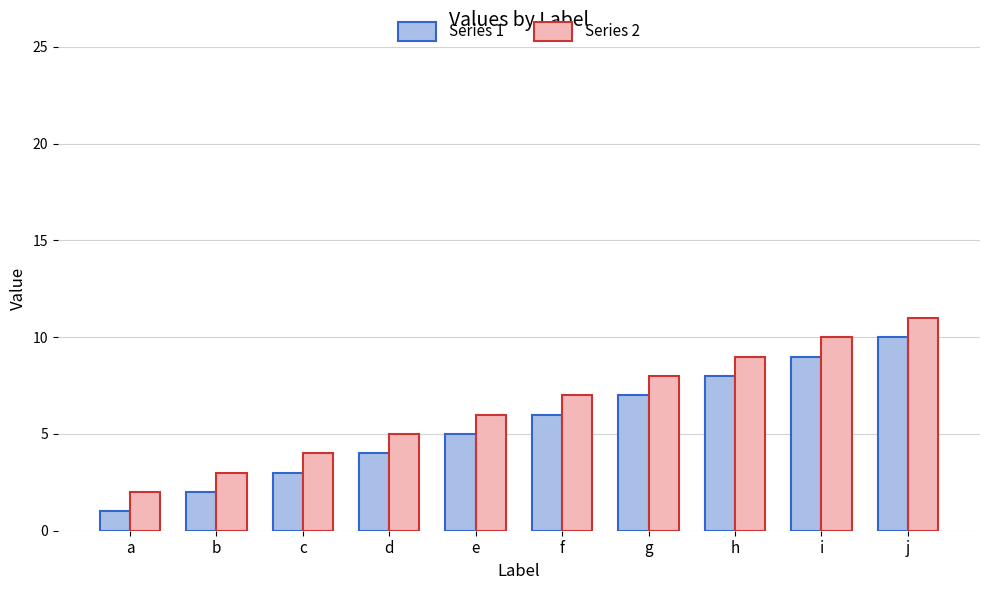

At which label does Series 2 reach its minimum?

a